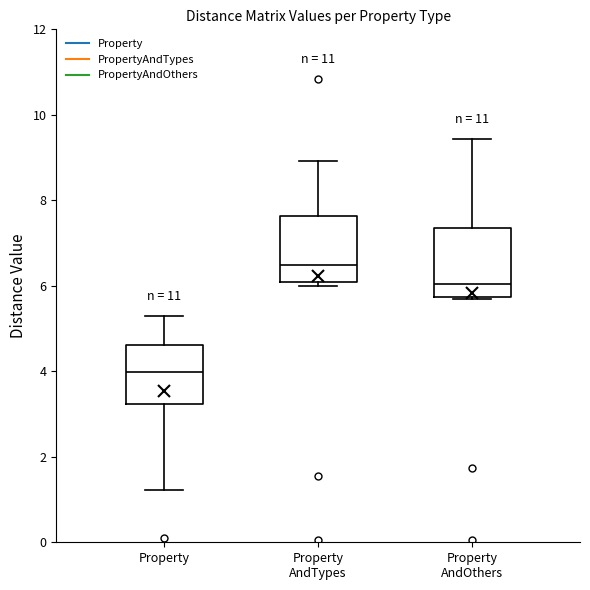

Reading left to right, transcribe this box plot: for each box, give where its median line is, the range the box spans, and where its two whiskers end, as read against the y-axis. The values are not printed on the chart, so give them approximately, as read against the axis.

Property: median 4.0, box 3.2 to 4.6, whiskers 1.2 to 5.2
Property AndTypes: median 6.4, box 6.0 to 7.6, whiskers 6.0 (just below the box's lower edge) to 9.0
Property AndOthers: median 6.0, box 5.8 to 7.4, whiskers 5.8 to 9.4